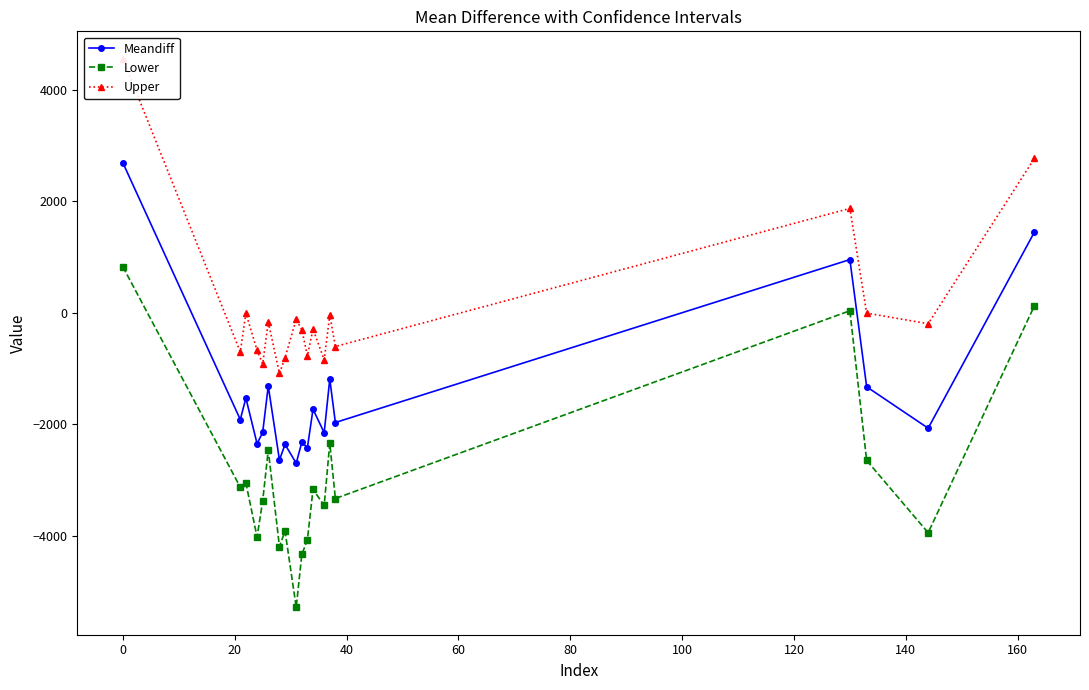

What is the maximum value for Meandiff?

2692.7